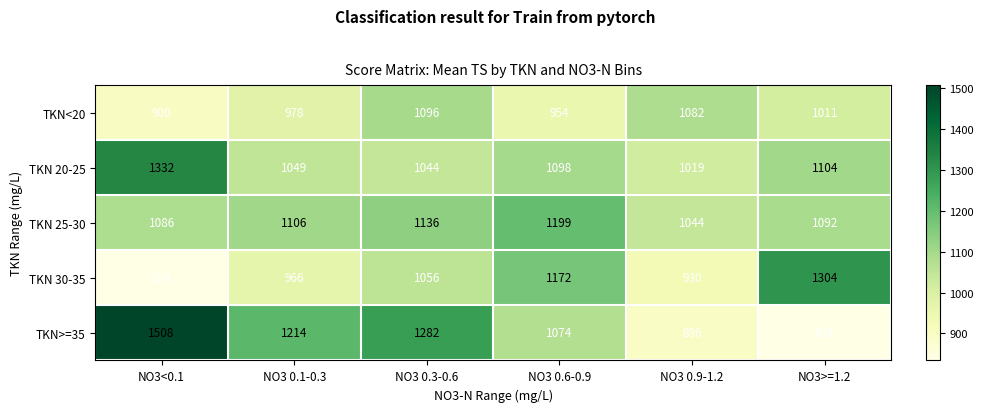

Which category has the highest value across all series?

NO3<0.1